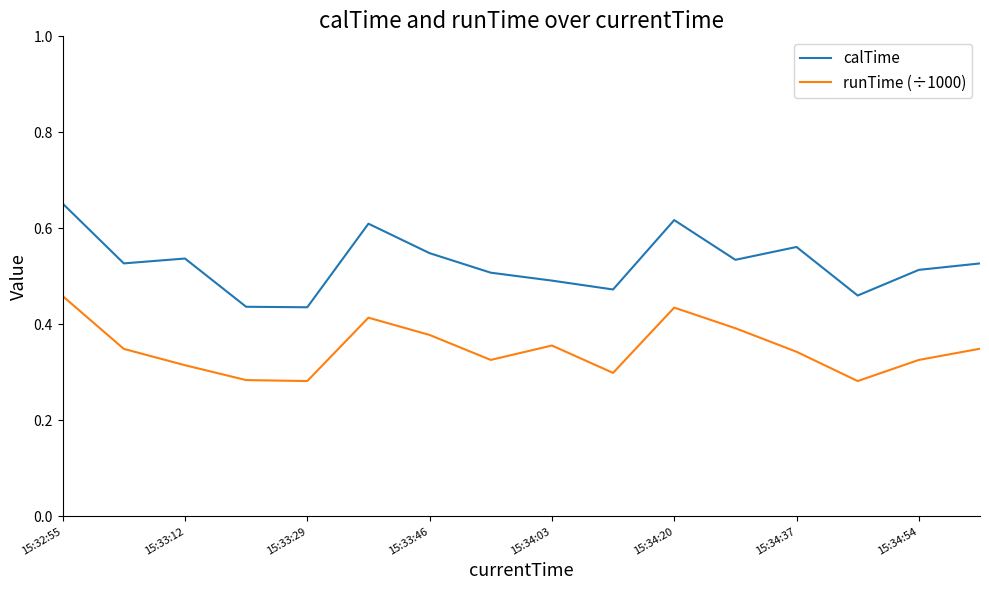

Which series has the widest spread of values?

calTime